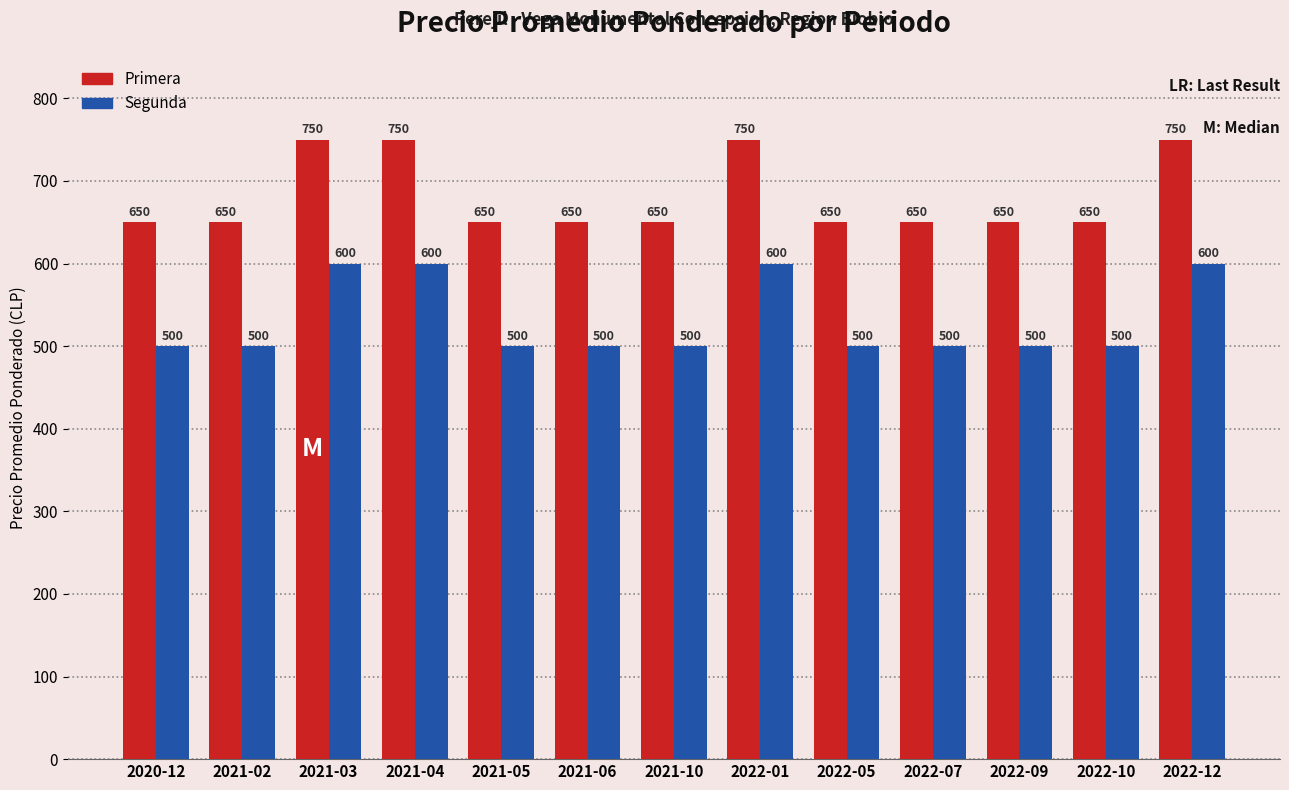

What is the label of the 11th bar from the left?

2022-09